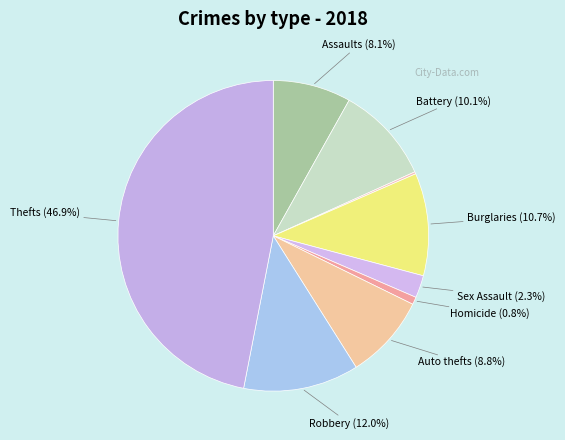

Count the number of slices in the pie.

9